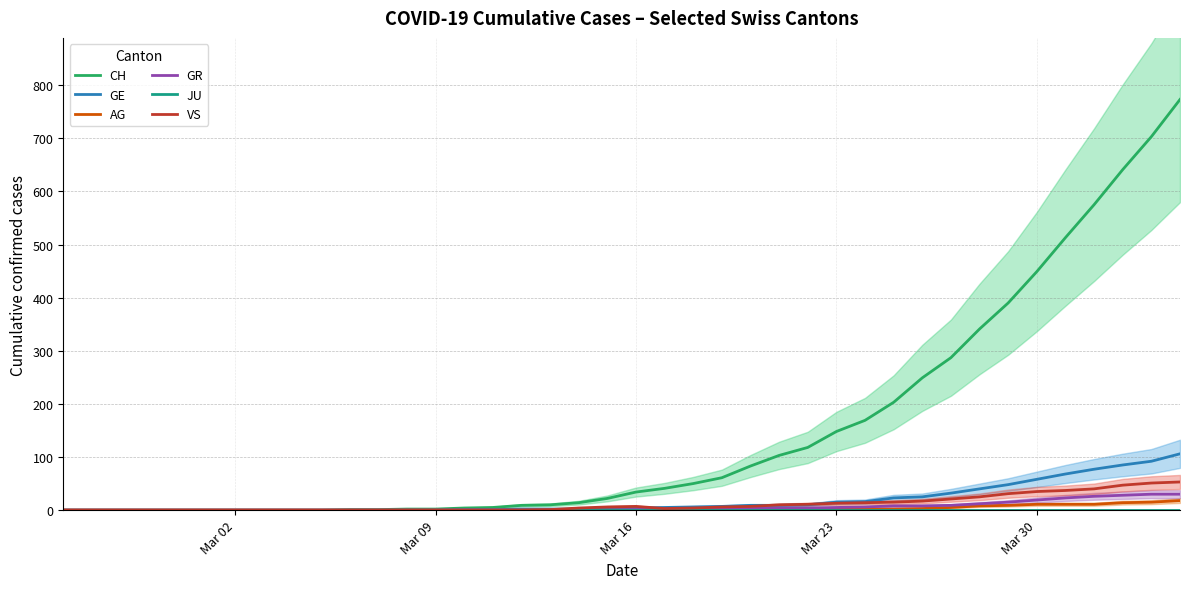

The GE series shows 6 at Mar 16. True or false?

False